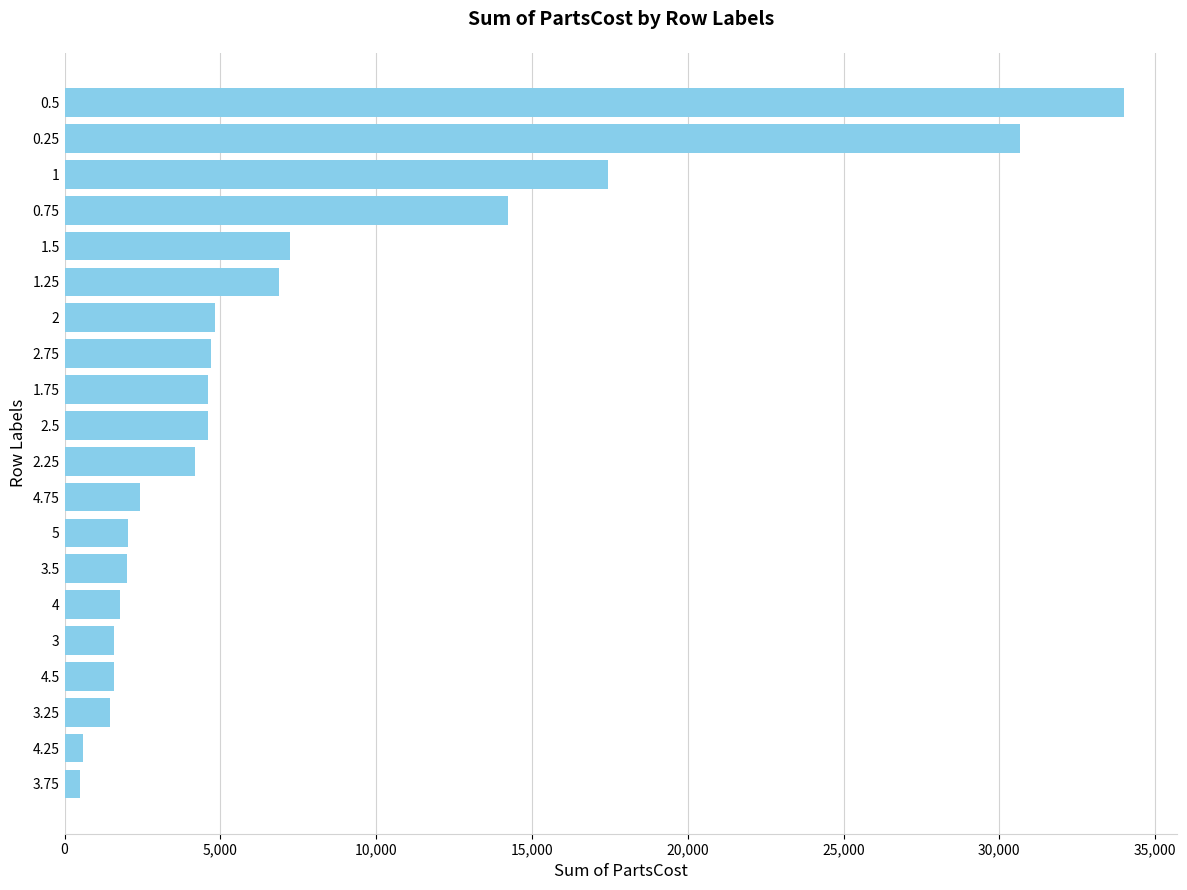

What is the change in value from 4 to 1.75?

+2840.2